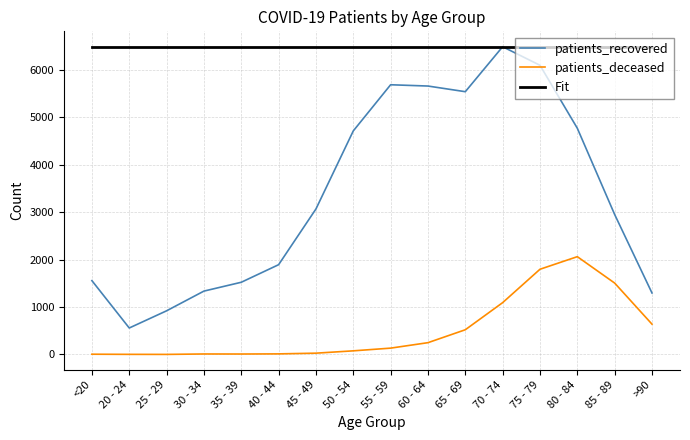

What is the minimum value shown in the chart?

2